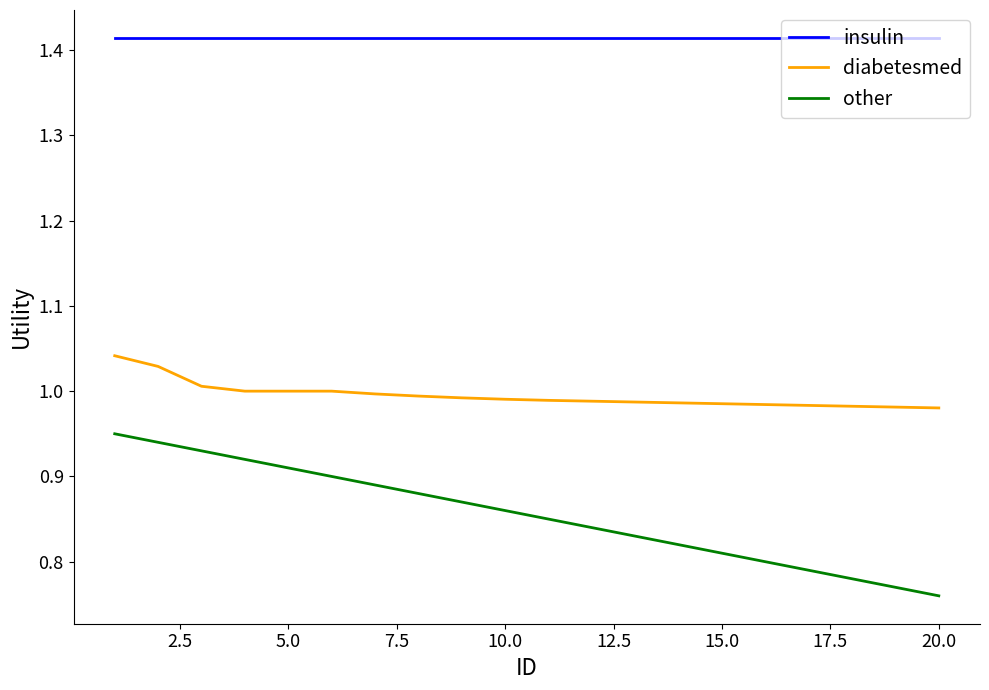

Does the chart have visible grid lines?

No